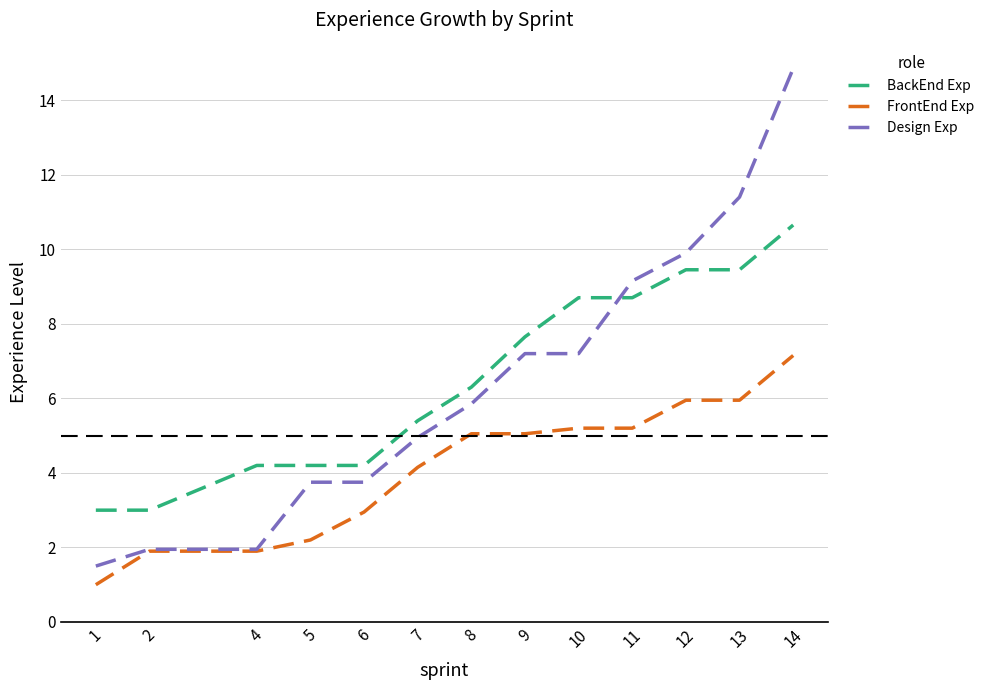

The value of FrontEnd Exp at 9 is 5.0. True or false?

True